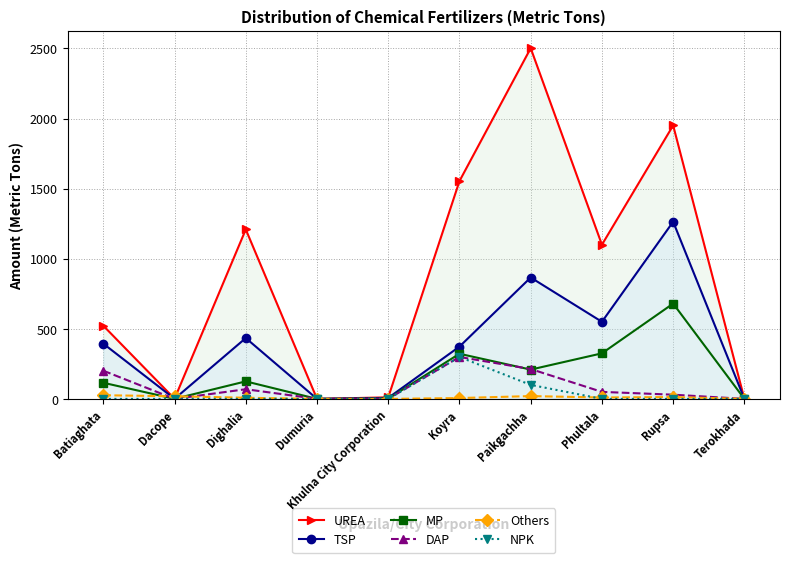

The NPK series shows 120.3 at Dumuria. True or false?

False